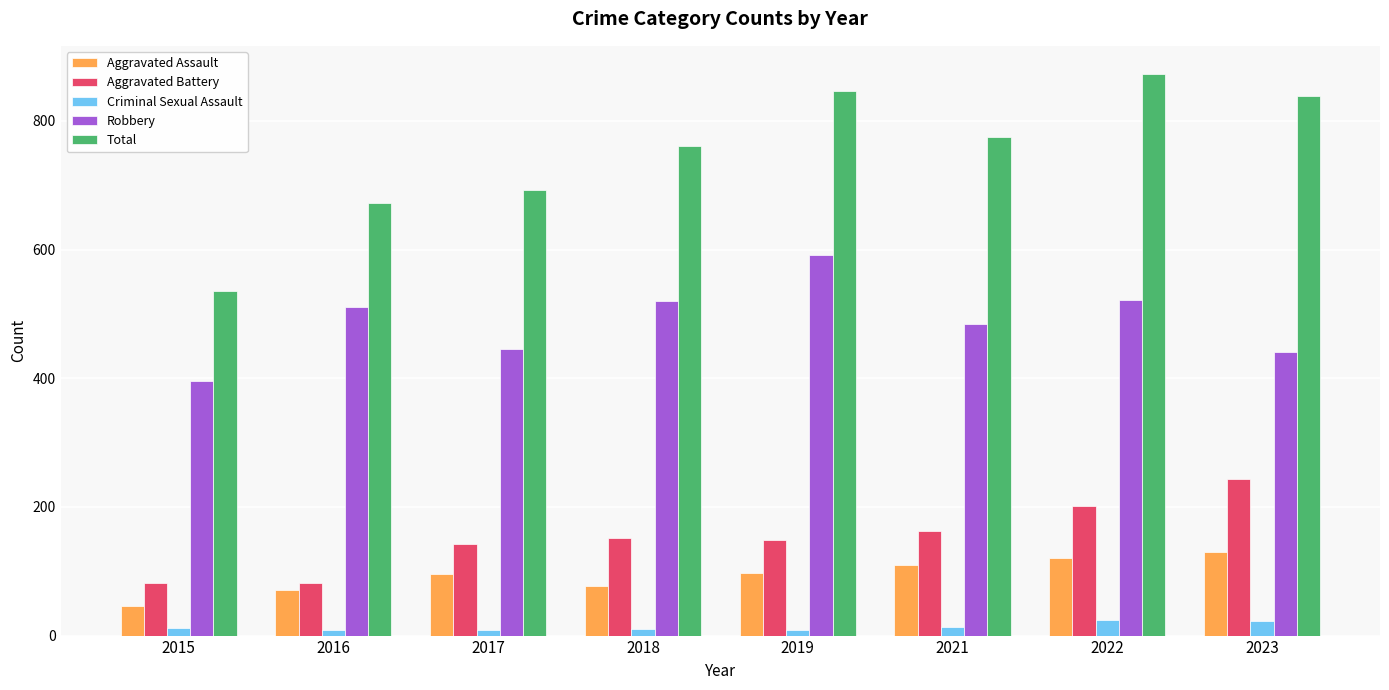

What is the highest value of the Robbery series?

591